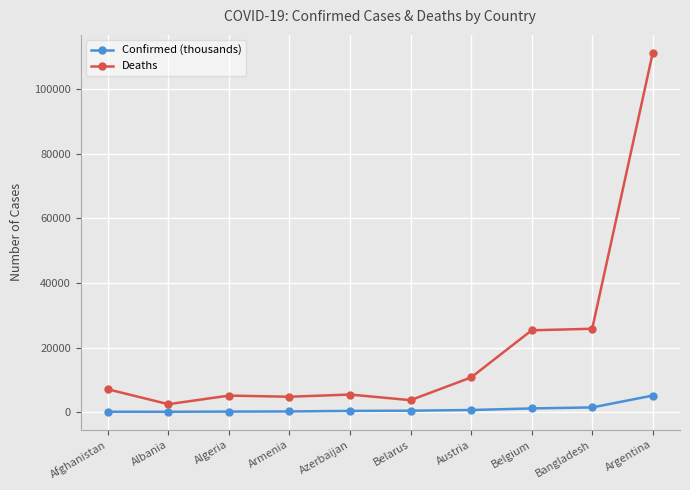

Which series has the largest total across all categories?

Deaths